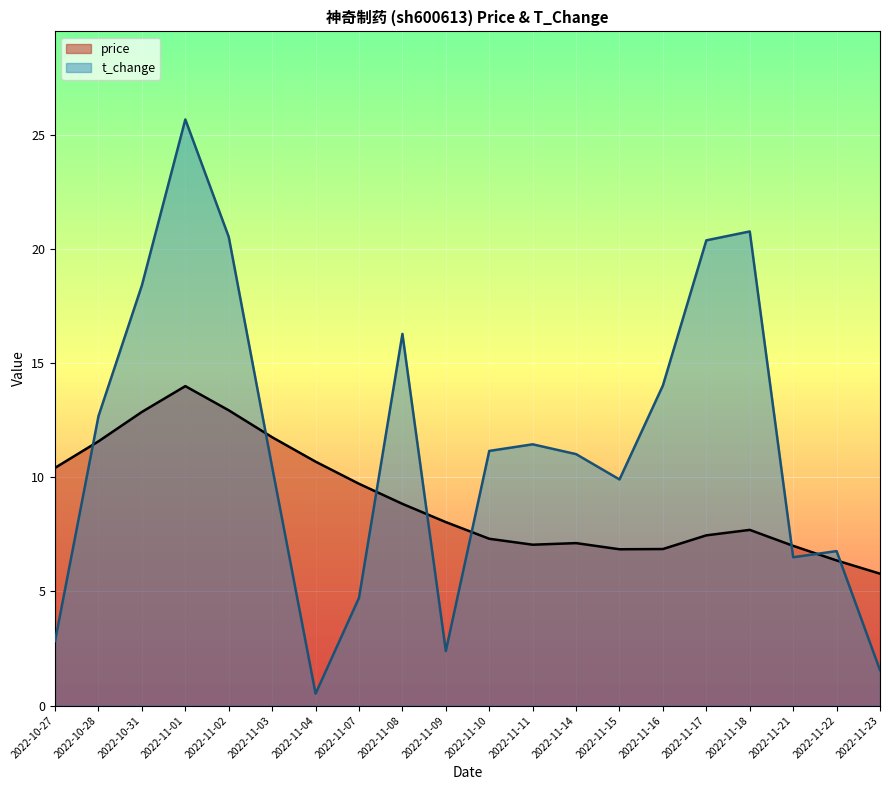

Which category has the lowest value across all series?

2022-11-04